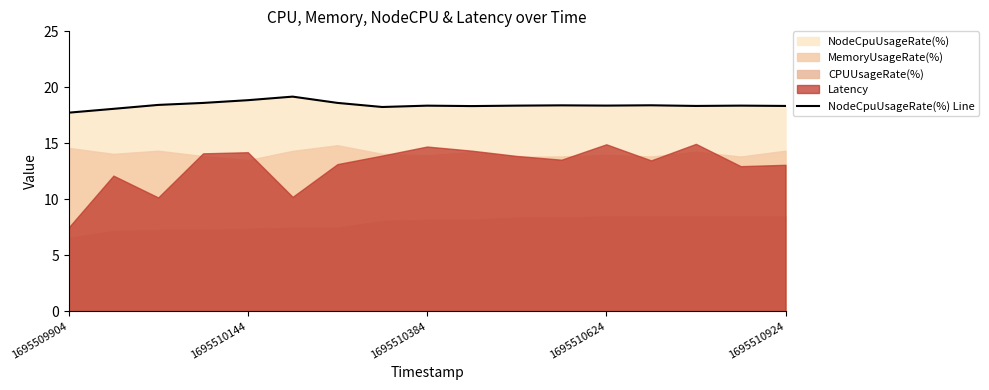

How many data points are less than 18?

1